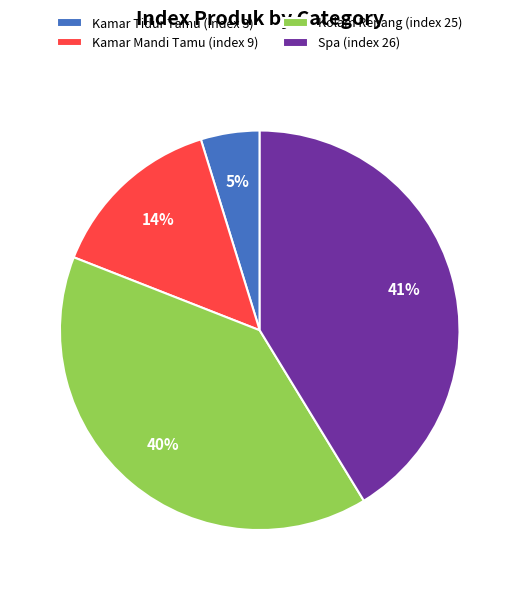

To the nearest percent, what is the average slice percentage?

25%